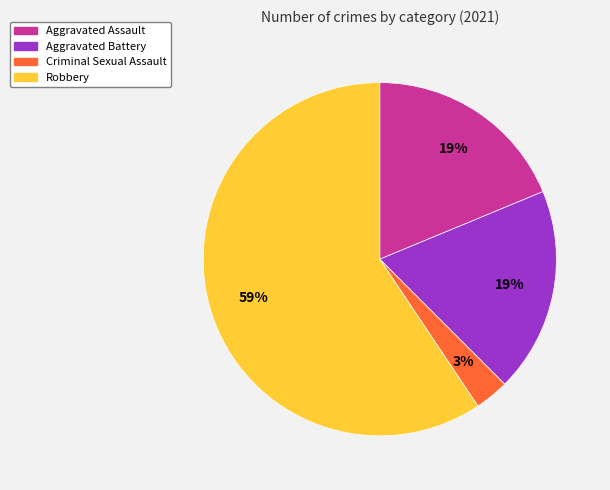

Is Aggravated Battery the majority of the pie?

No